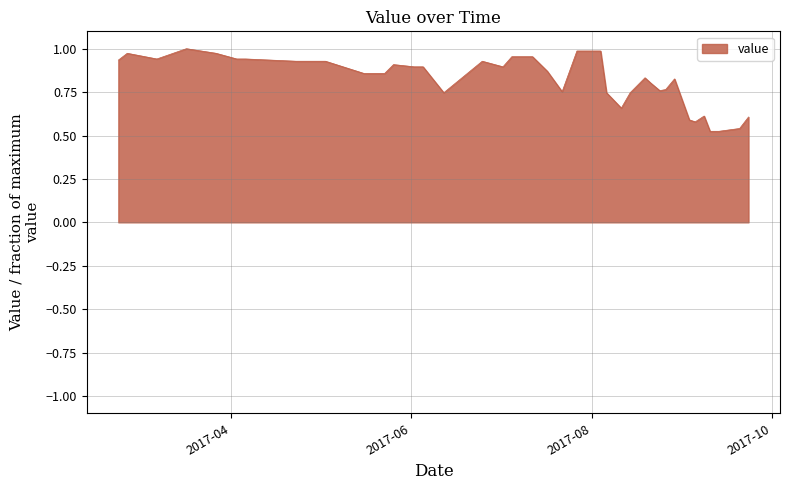

How many lines are shown in the chart?

1